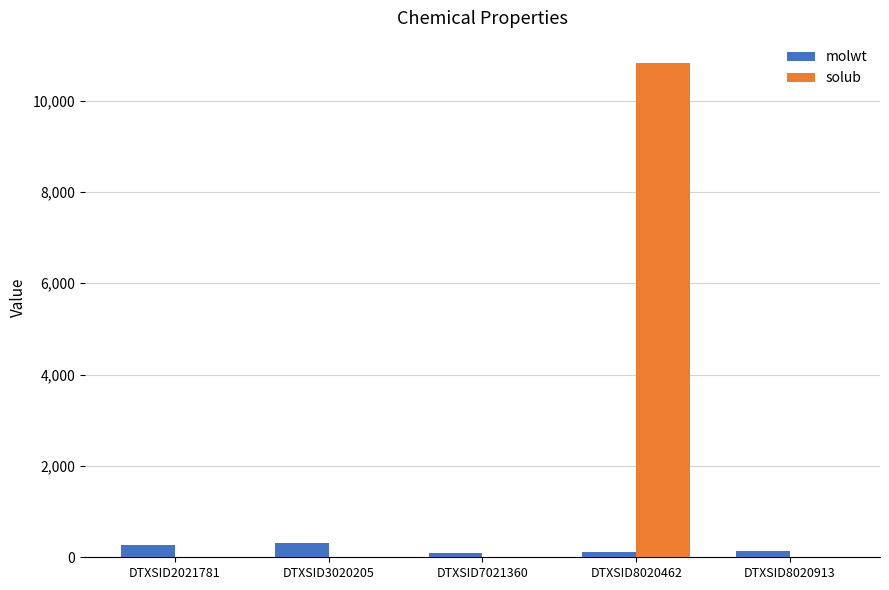

Is it true that molwt equals 278.4 at DTXSID2021781?

True